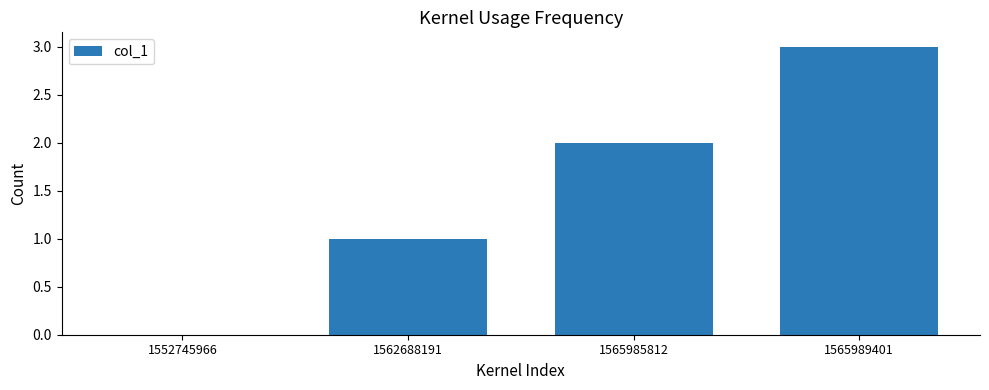

How many values are between 1 and 3?

3